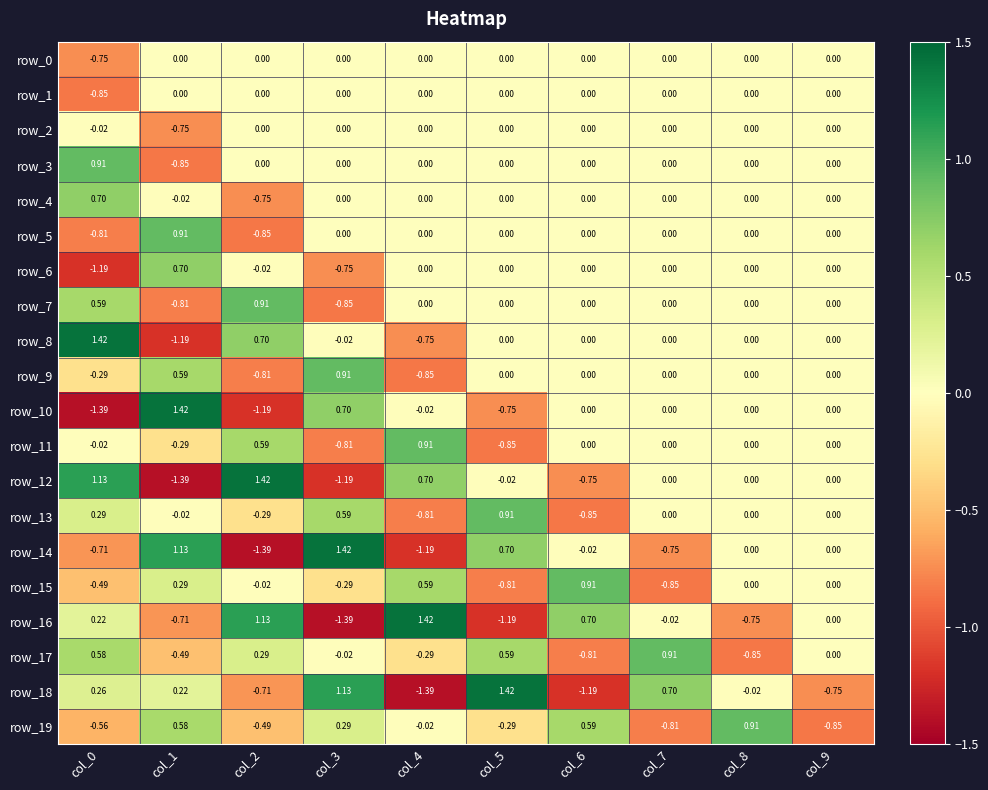

Is the value of row_7 at col_0 greater than the value of row_3 at col_4?

Yes